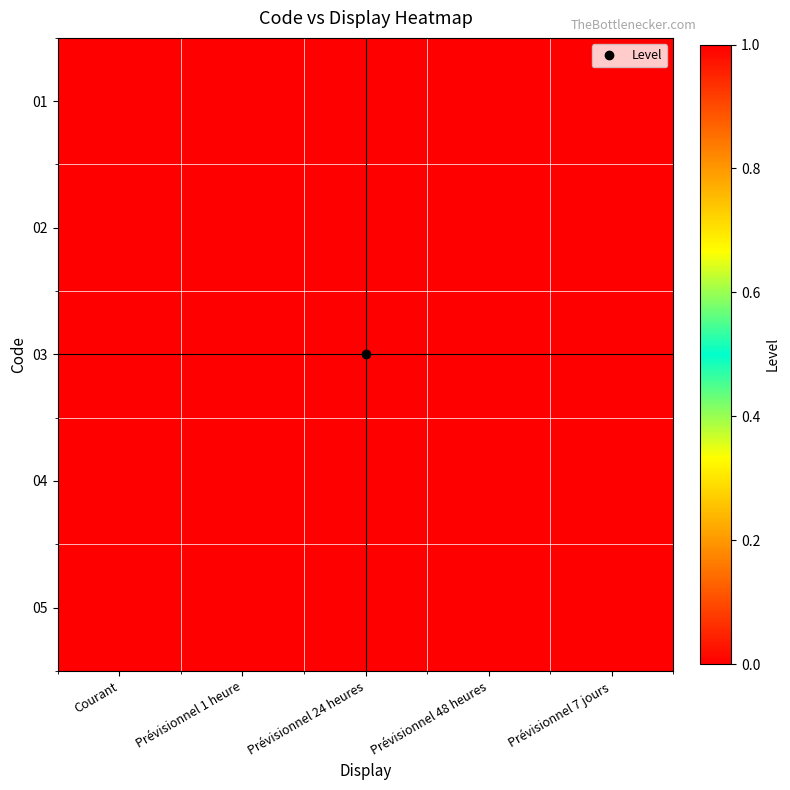

How many categories are shown in the chart?

5